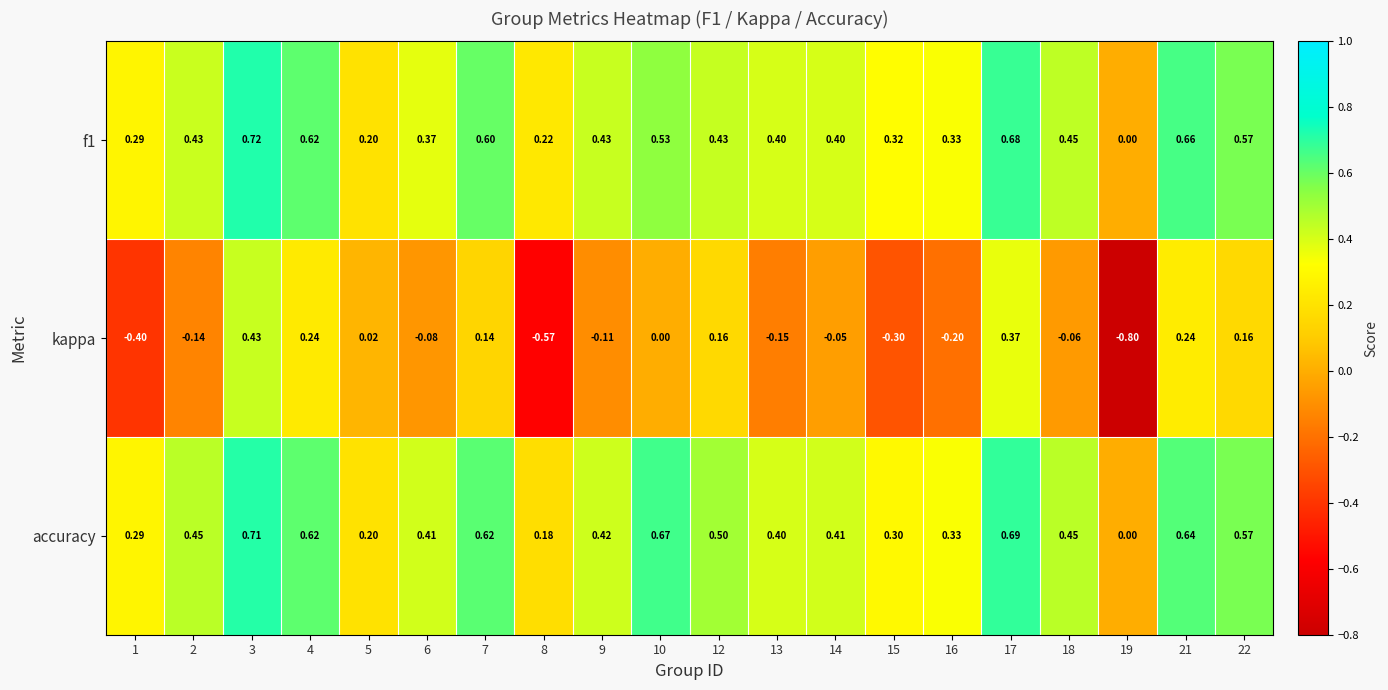

How many series are shown in this chart?

3